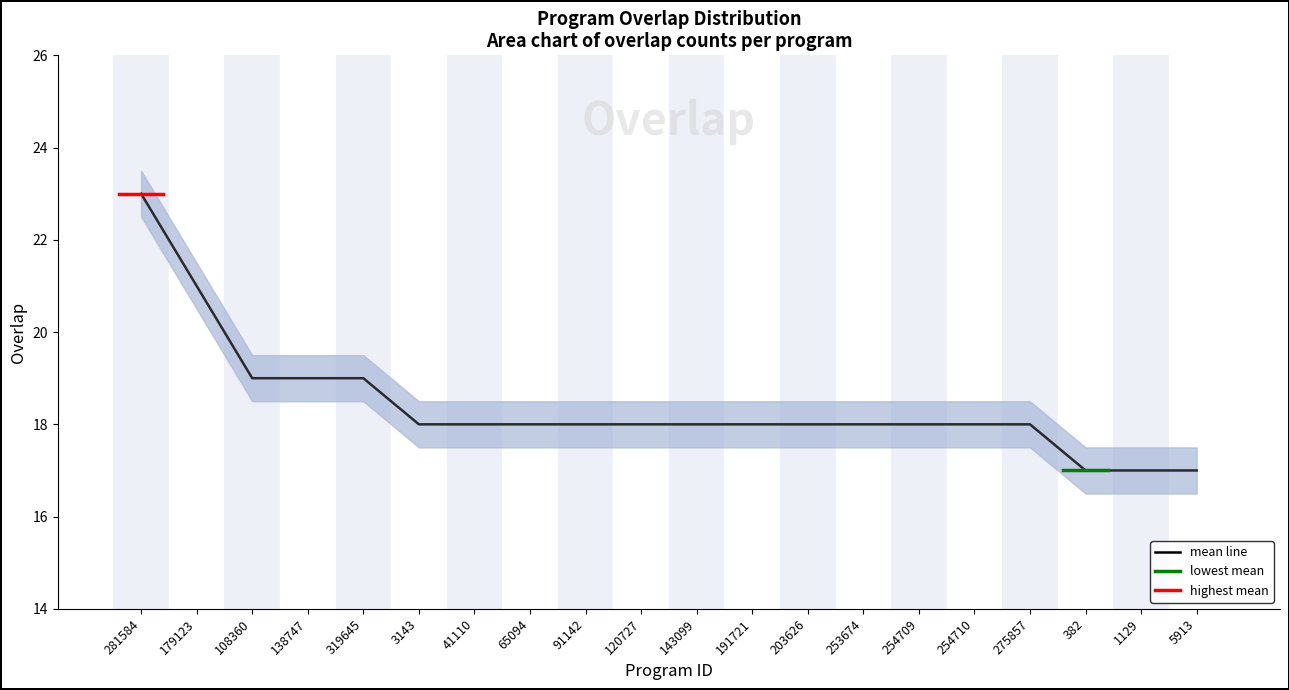

What is the greatest value displayed?

23